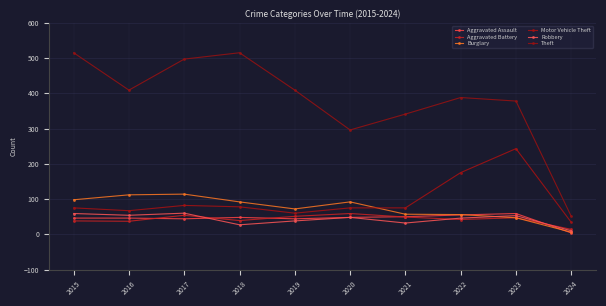

Is it true that Aggravated Battery equals 47 at 2023?

True